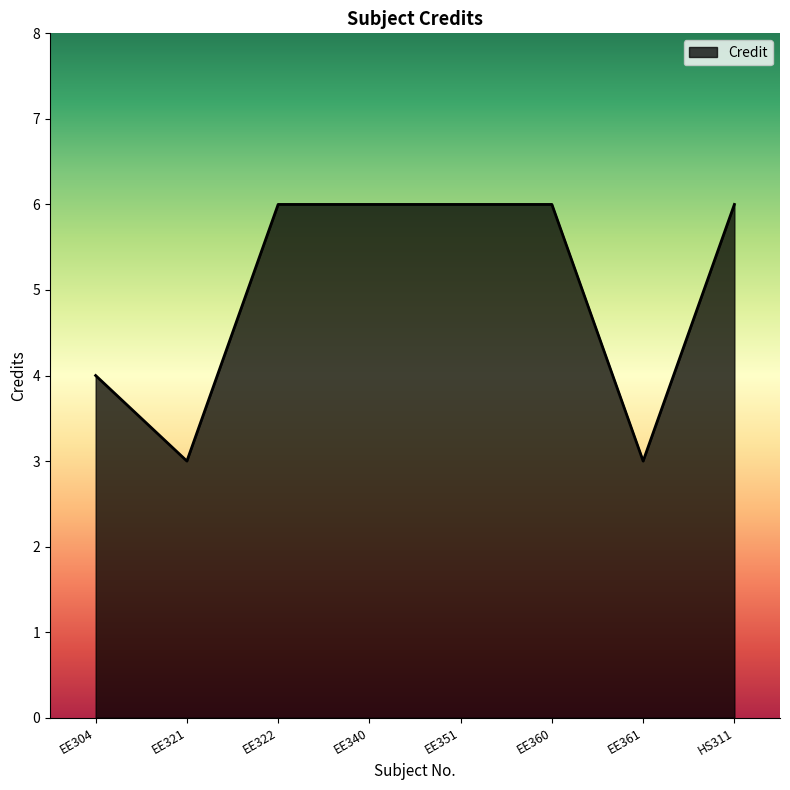

What is the sum of the values at HS311 and EE351?

12